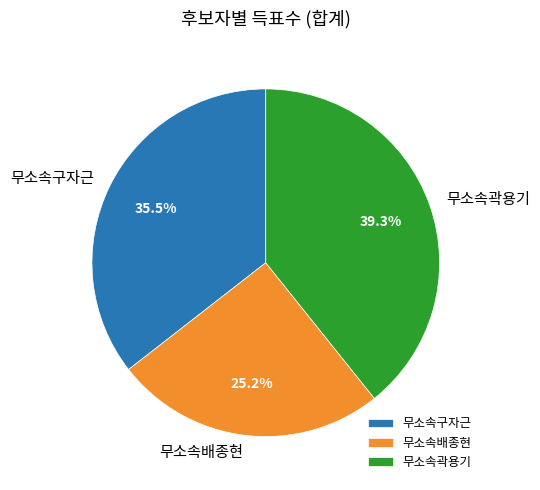

How many segments does this pie chart have?

3